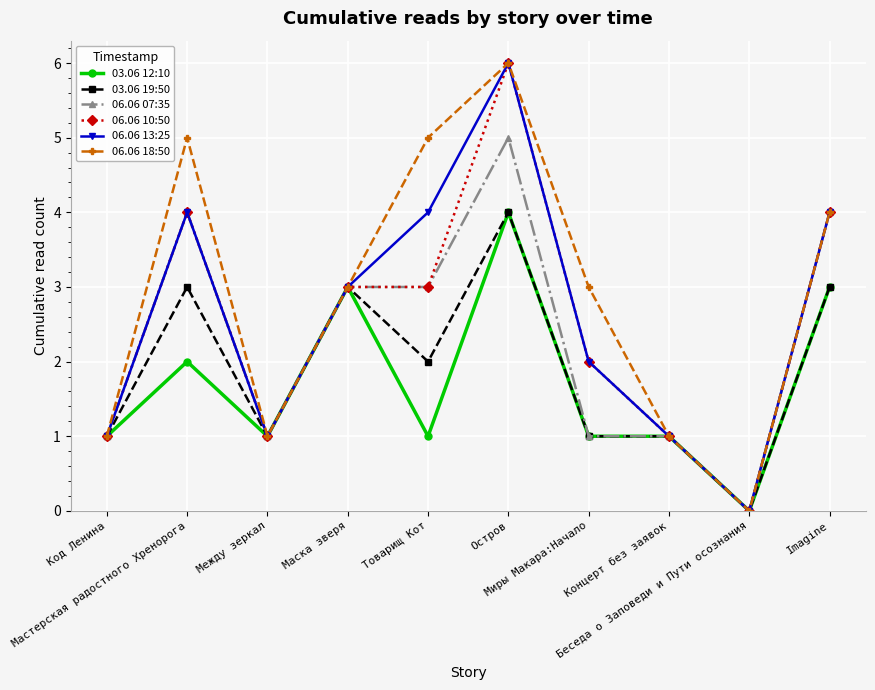

What is the difference between the second highest and second lowest values in the 06.06 18:50 series?

4